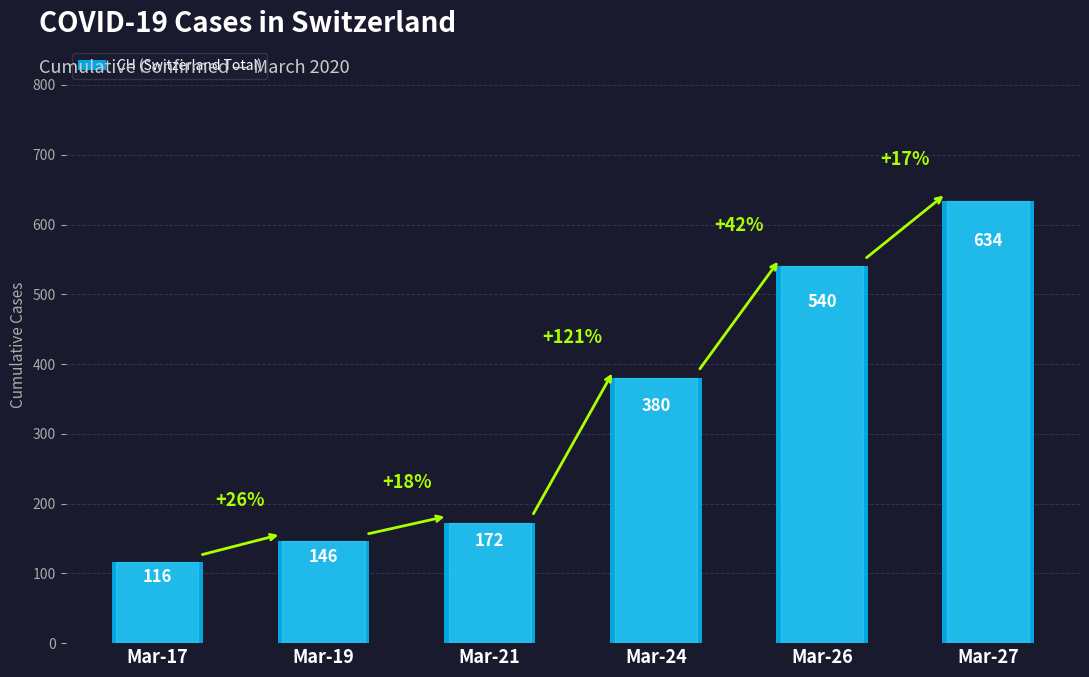

Reading right to left, transcribe all the data shown in this chart.

Mar-27=634	Mar-26=540	Mar-24=380	Mar-21=172	Mar-19=146	Mar-17=116